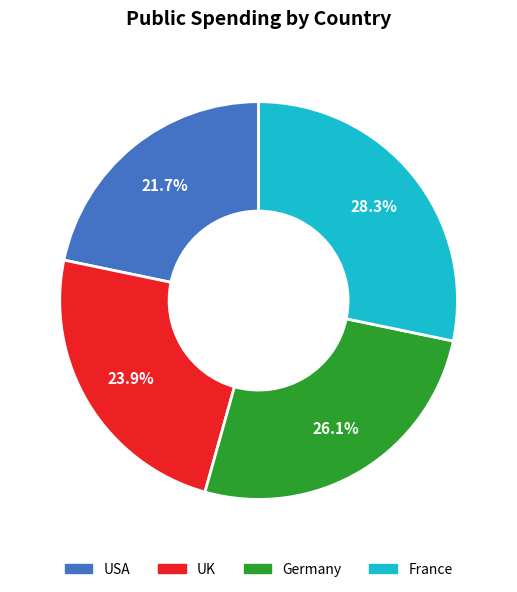

The USA slice represents 16% of the pie. True or false?

False